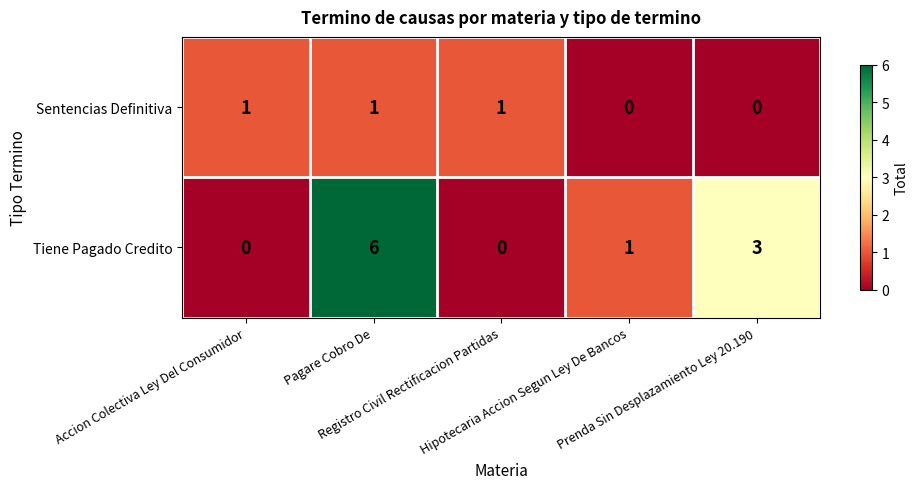

What is the greatest value displayed?

6